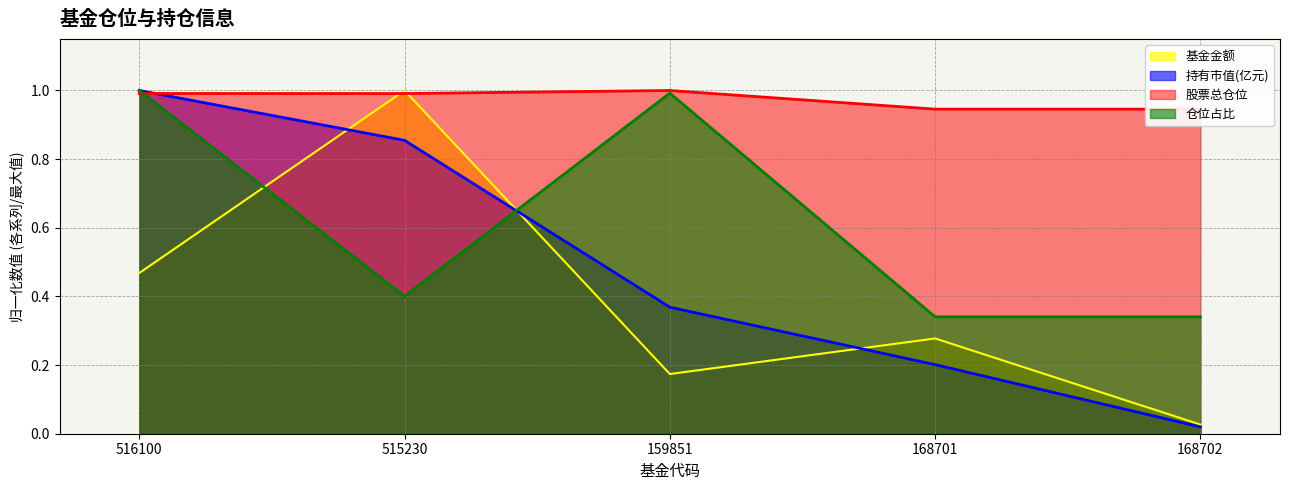

How many times do 仓位占比 and 股票总仓位 cross each other?

1